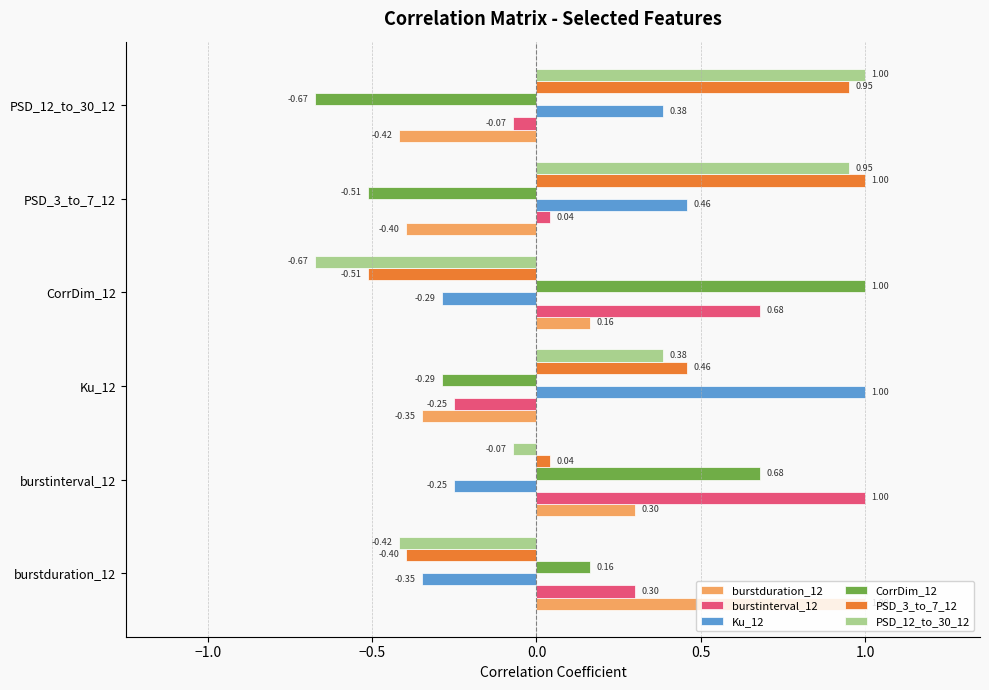

Rank the categories by burstduration_12 value from highest to lowest.

burstduration_12, burstinterval_12, CorrDim_12, Ku_12, PSD_3_to_7_12, PSD_12_to_30_12